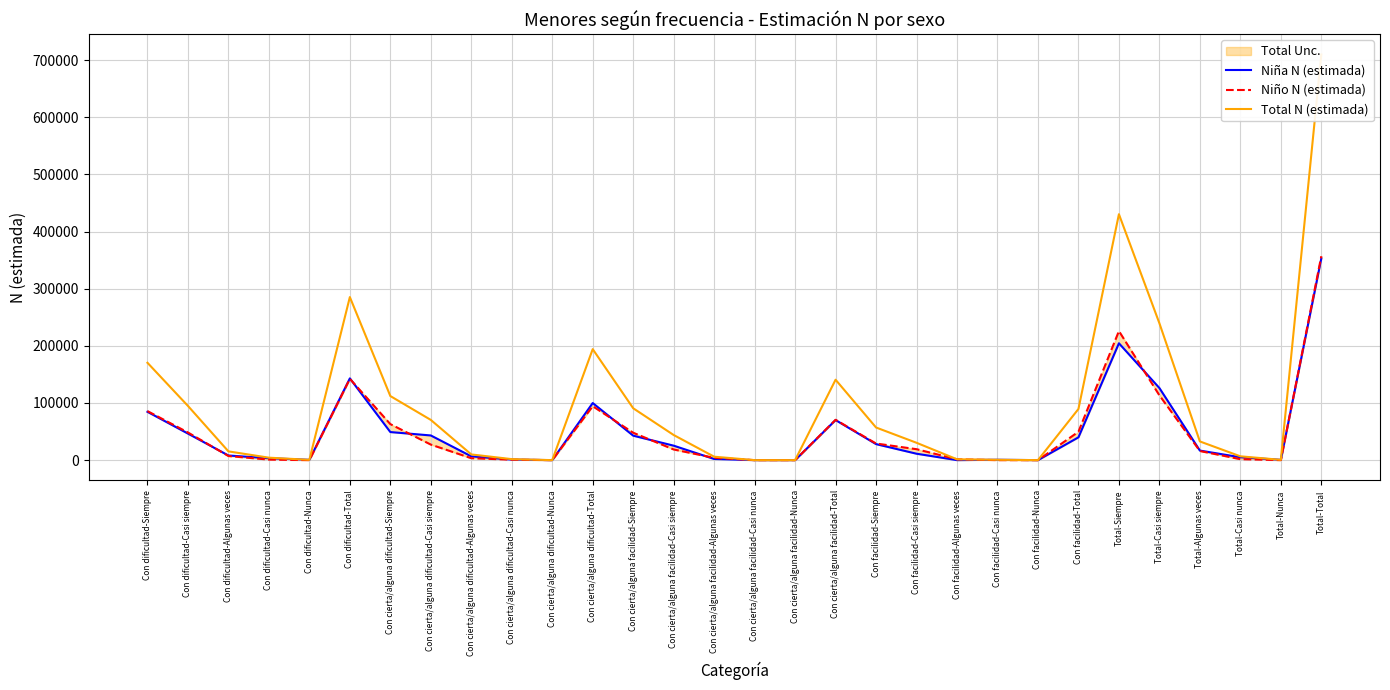

Which series has the largest total across all categories?

Total N (estimada)